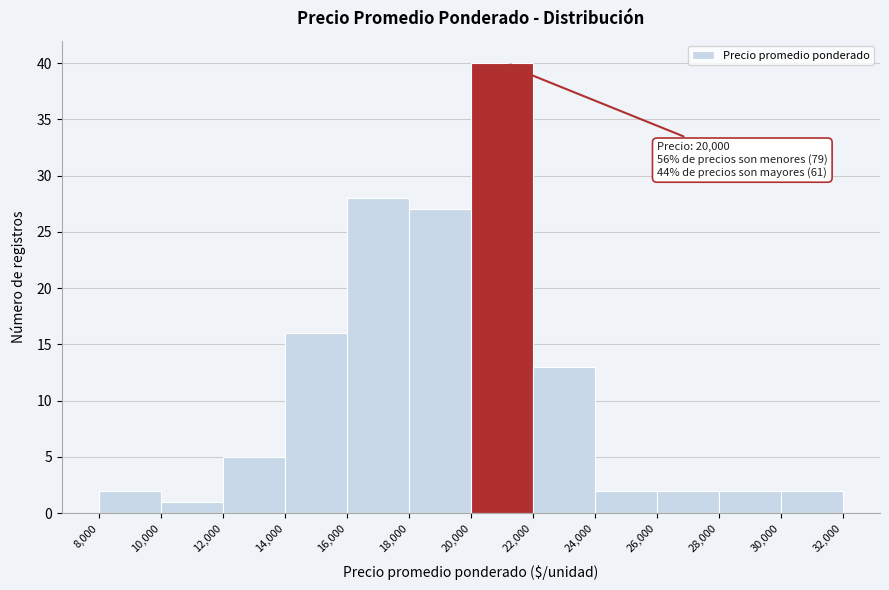

Which range on the x-axis has the tallest bar?

20,000 to 22,000